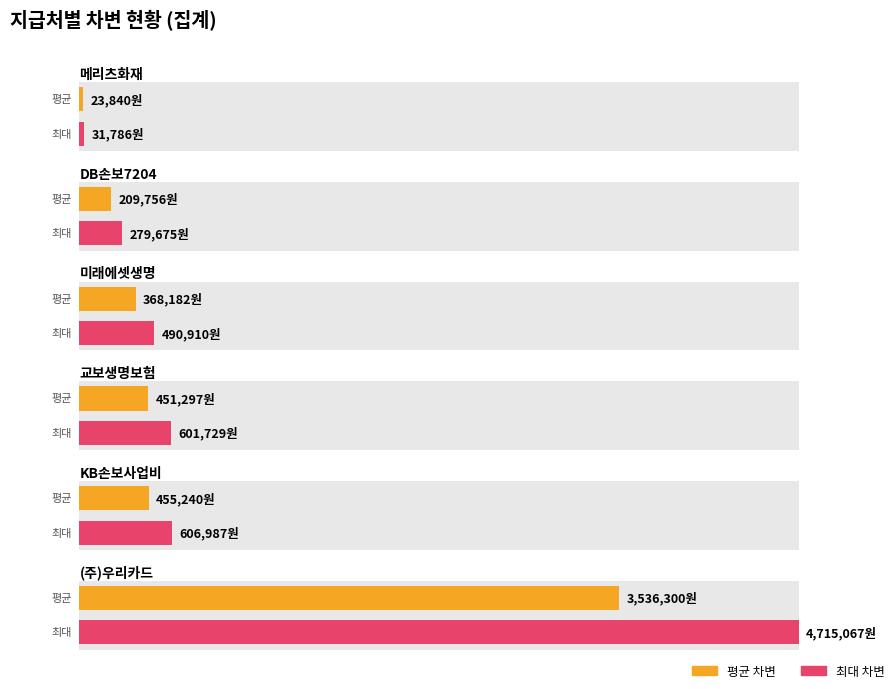

Are the bars horizontal?

Yes